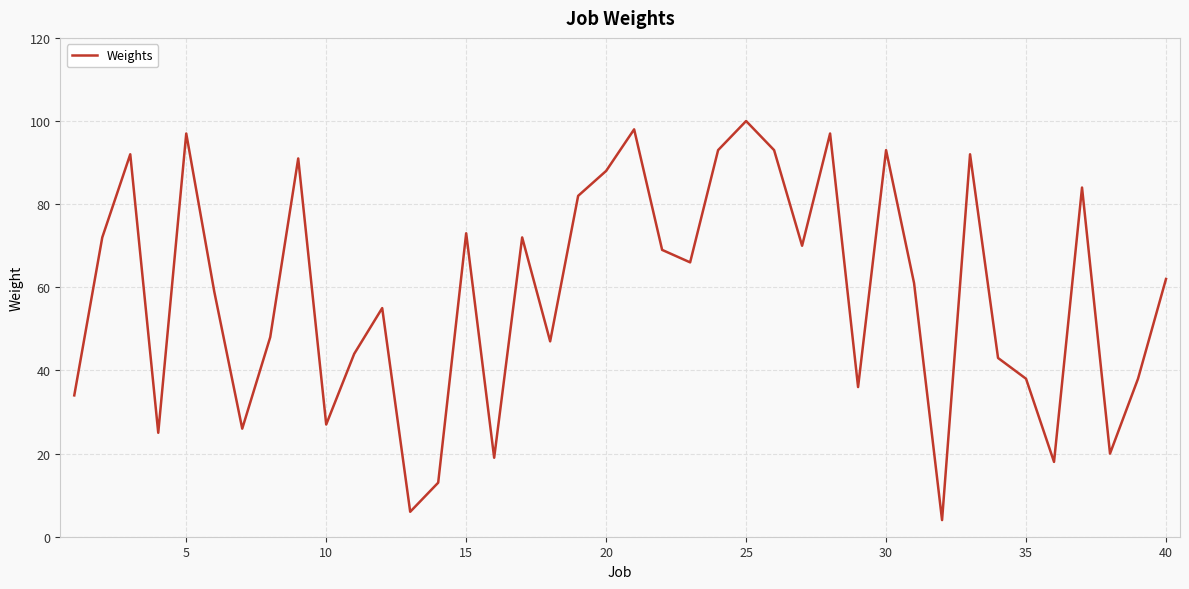

What is the difference between the maximum and minimum values?

96